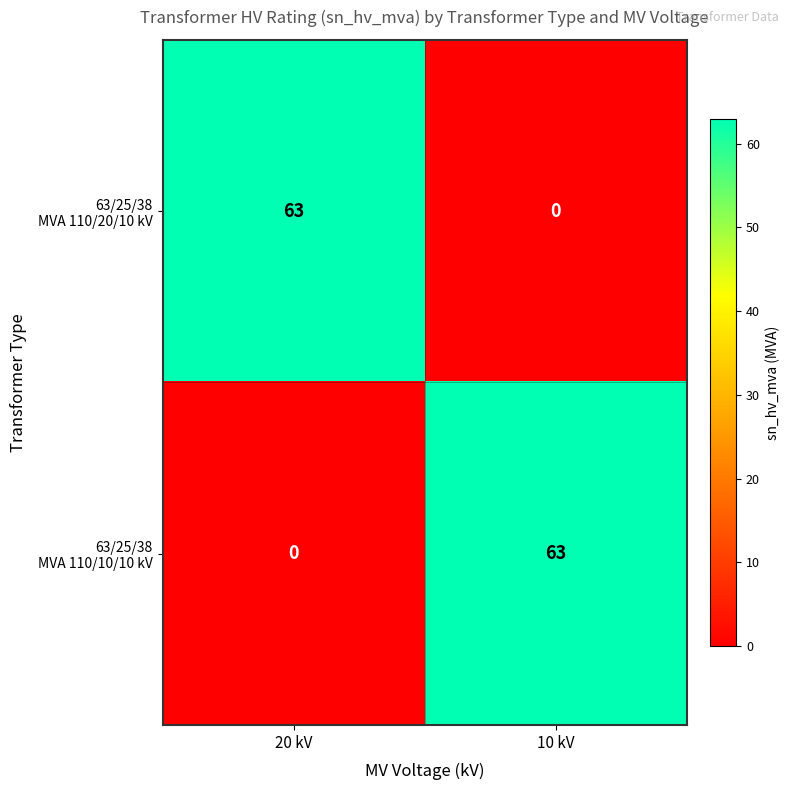

What is the difference between the highest and lowest values at 10 kV?

63